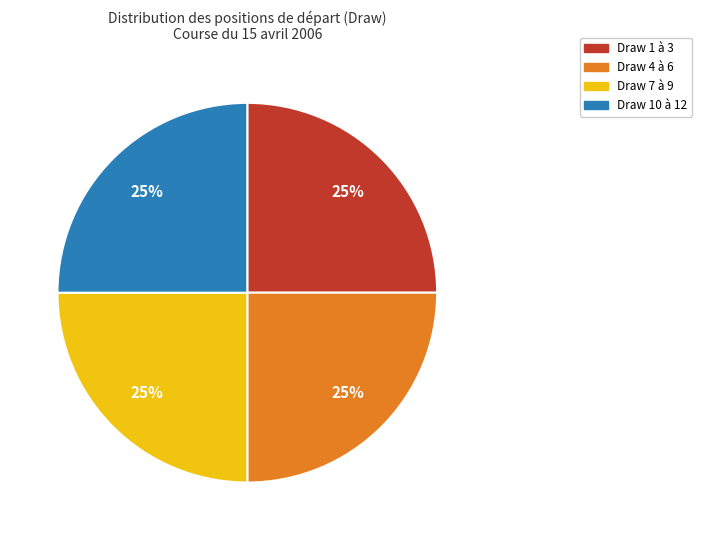

Does Draw 7 à 9 account for over 50% of the chart?

No